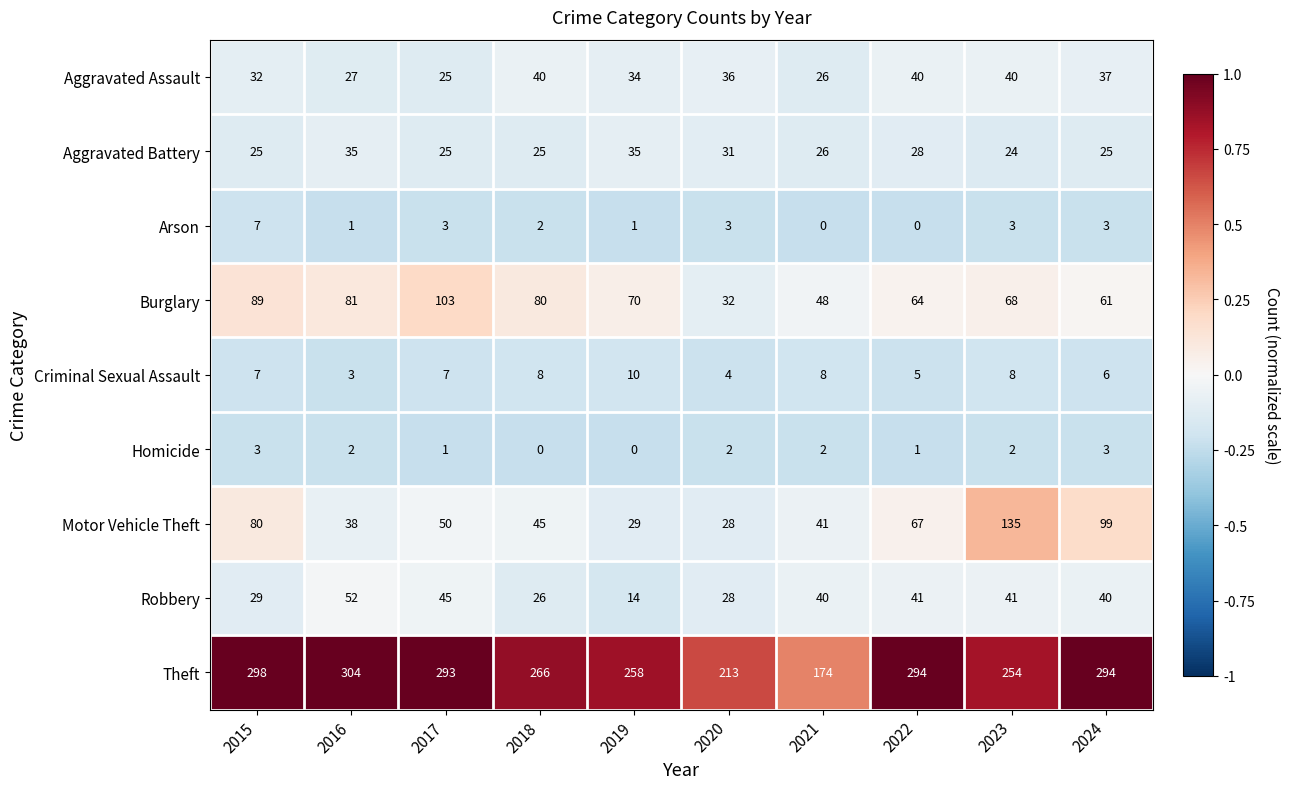

Which series changed the most between 2022 and 2024?

Motor Vehicle Theft